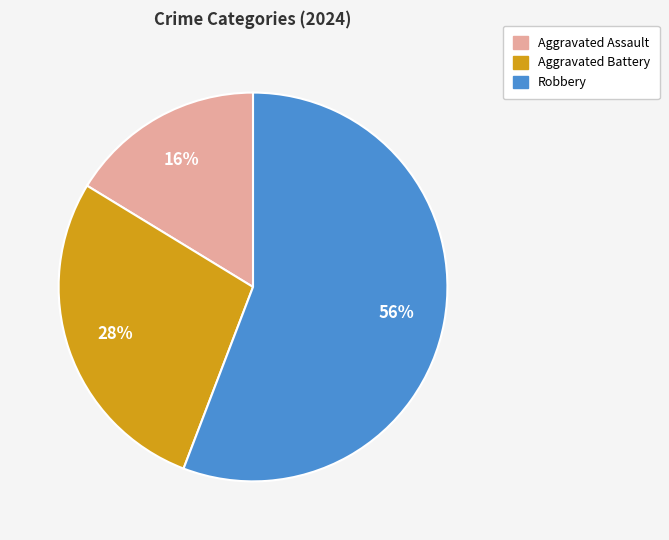

Which slice is the smallest?

Aggravated Assault